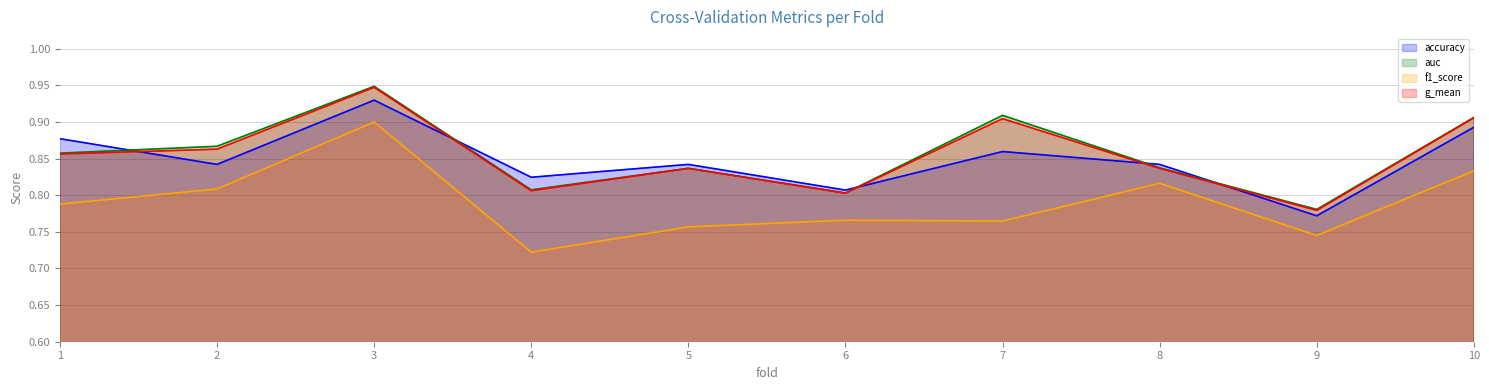

True or false: f1_score and auc intersect in this chart.

False